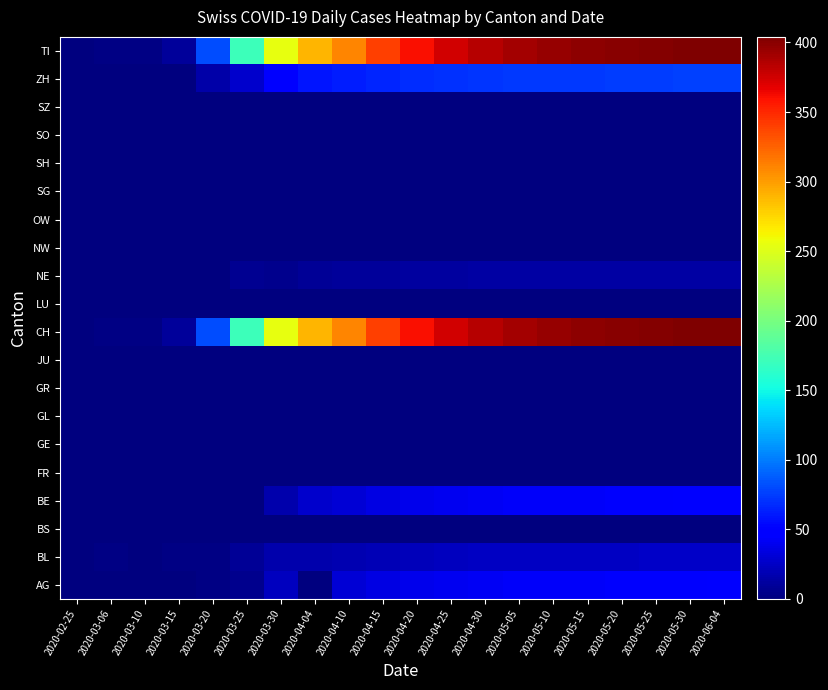

Rank the series by their maximum value, from lowest to highest.

BS, FR, GE, GL, GR, JU, LU, NW, OW, SG, SH, SO, SZ, NE, BL, AG, BE, ZH, CH, TI